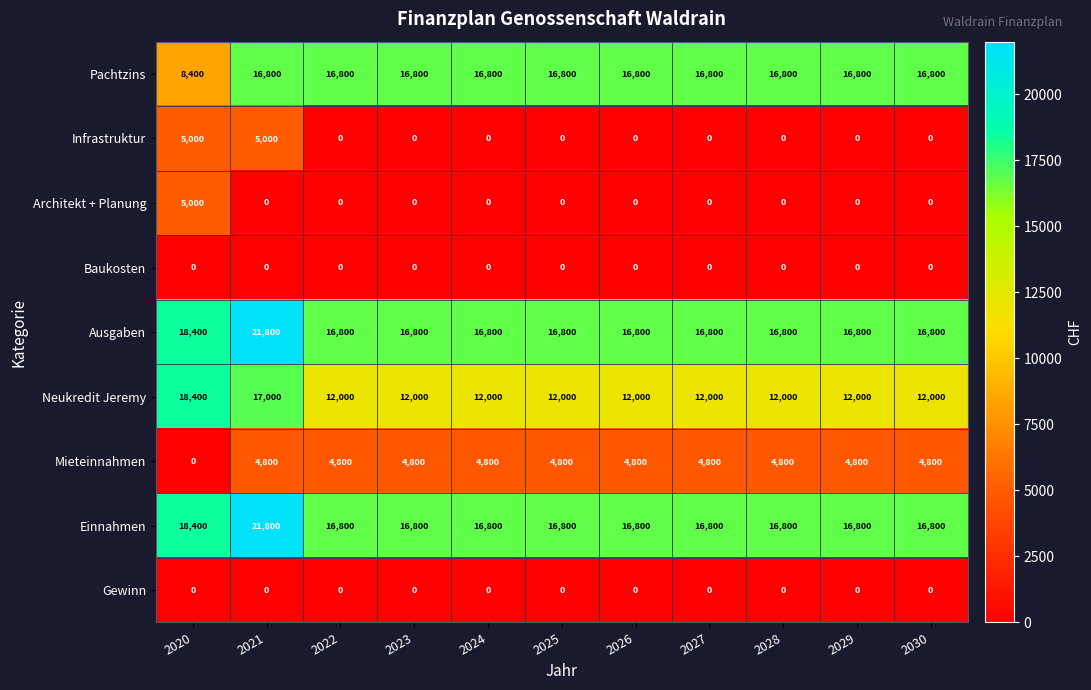

What is the total value across all series at 2029?

67200